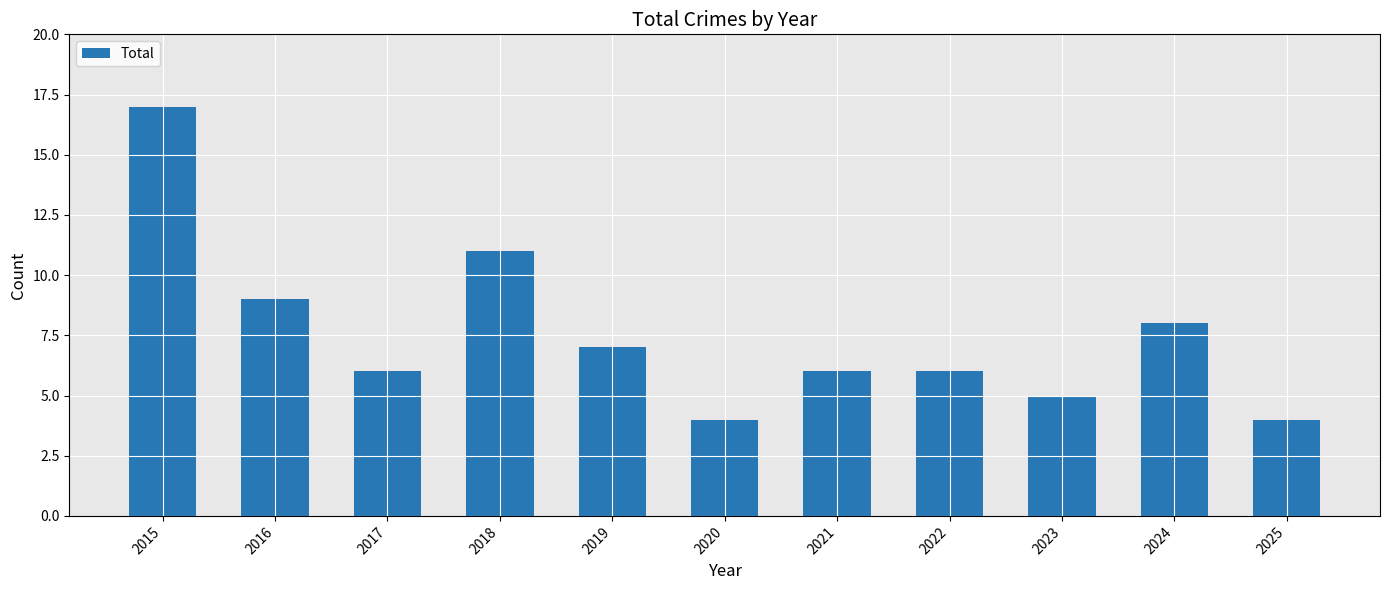

What is the greatest value displayed?

17